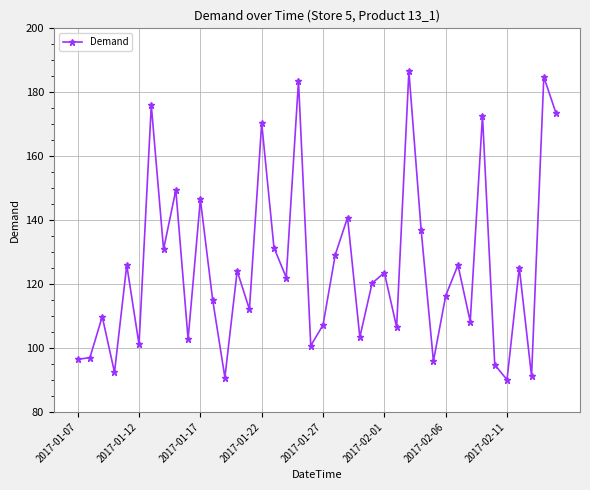

What is the difference between the maximum and minimum values?

96.5